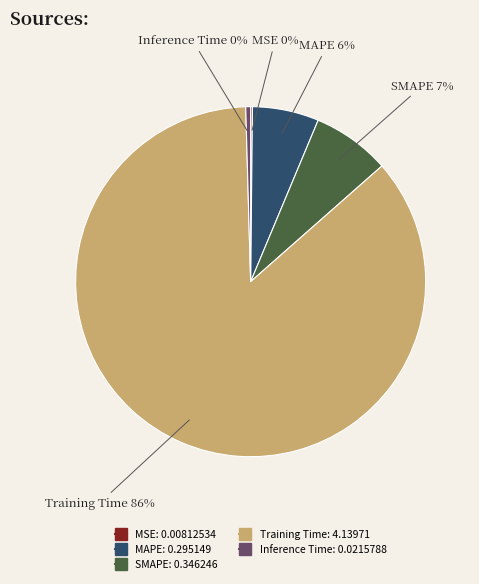

To the nearest percent, what percentage of the pie is SMAPE?

7%